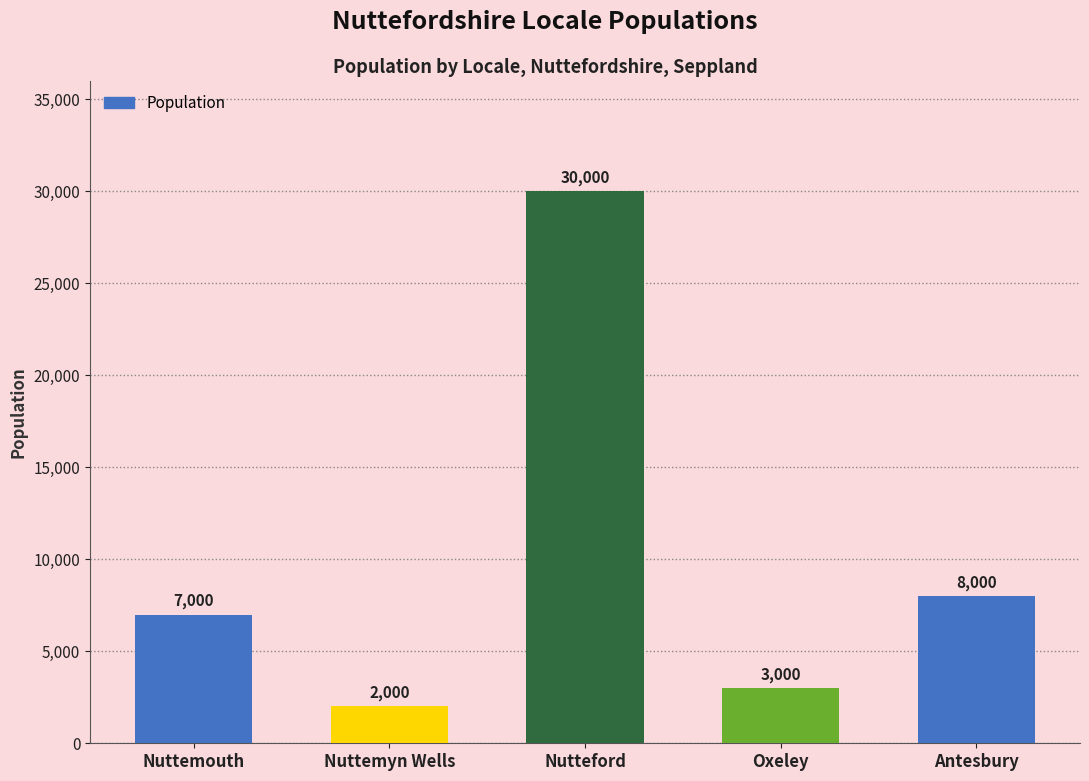

At which category does the chart reach its minimum across all series?

Nuttemyn Wells